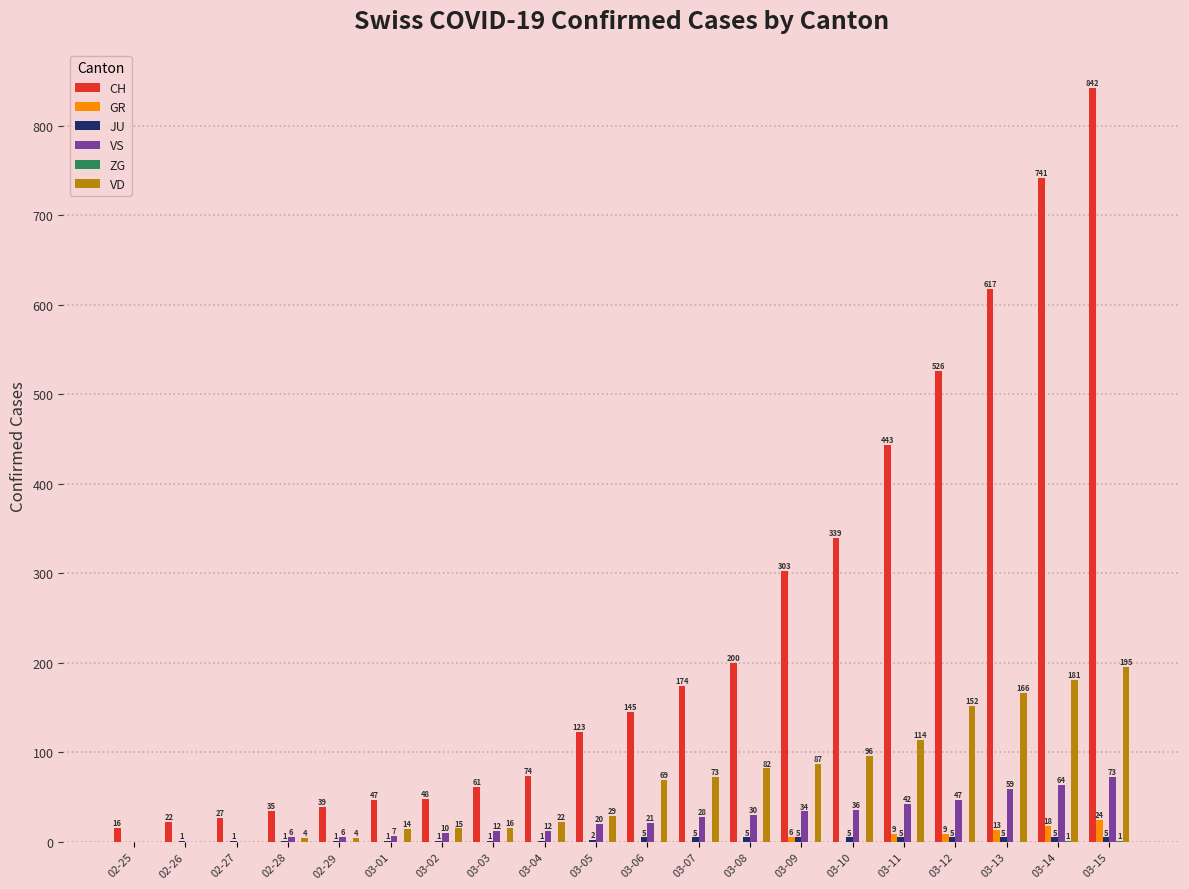

At which category does the chart reach its peak across all series?

03-15